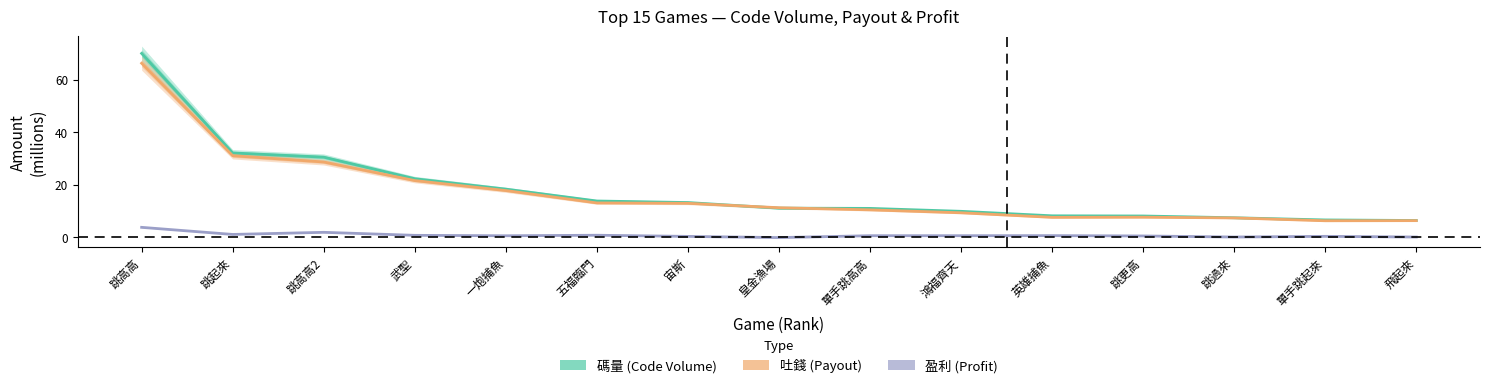

What is the maximum value shown in the chart?

70.0